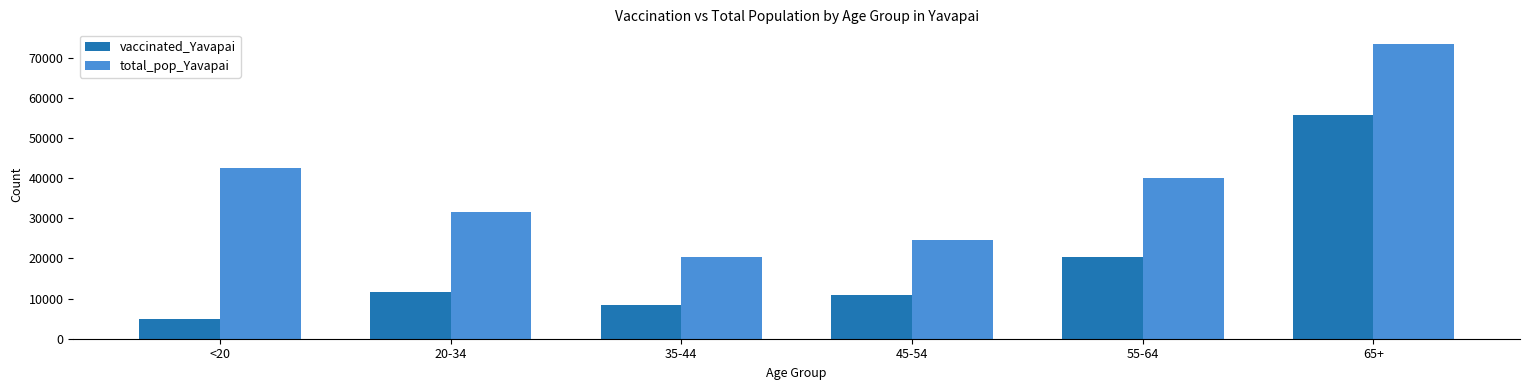

At which category is the sum across all series the highest?

65+